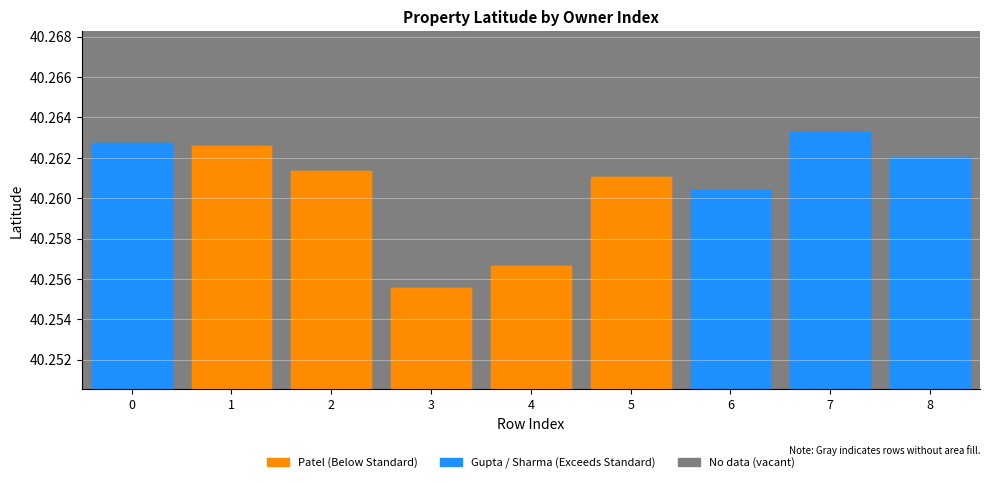

Approximately how many times larger is the value at 7 compared to 5?

1.0